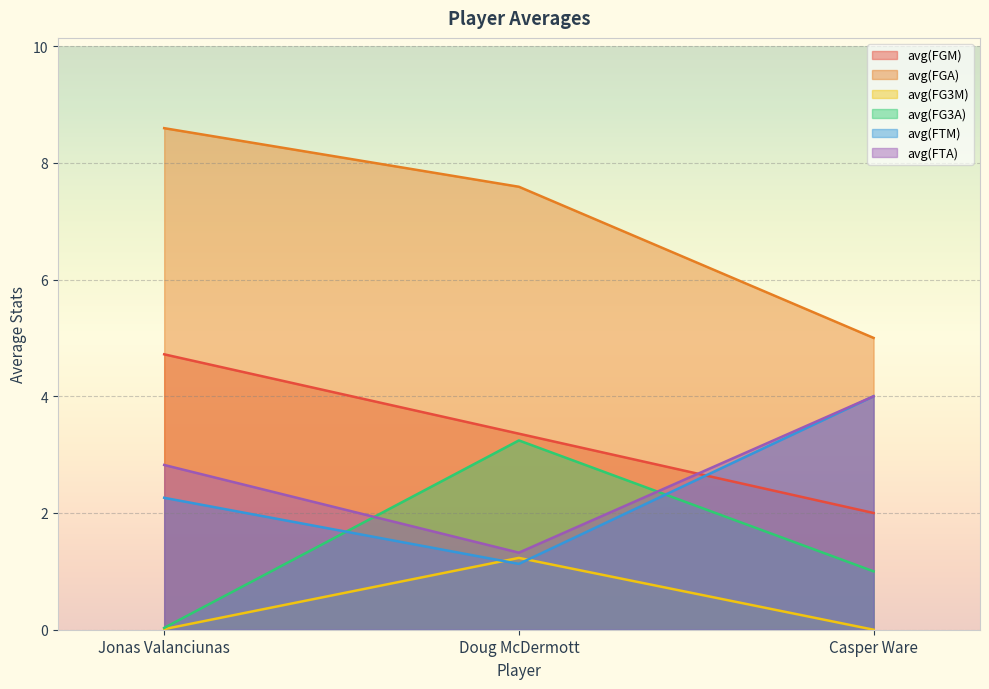

What is the sum of all avg(FTM) values?

7.4